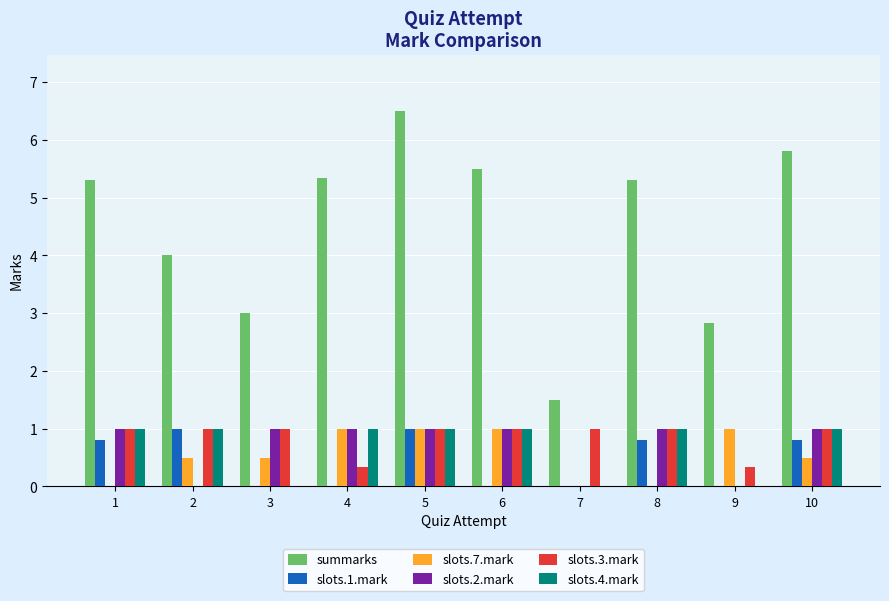

At which category is the sum across all series the highest?

5